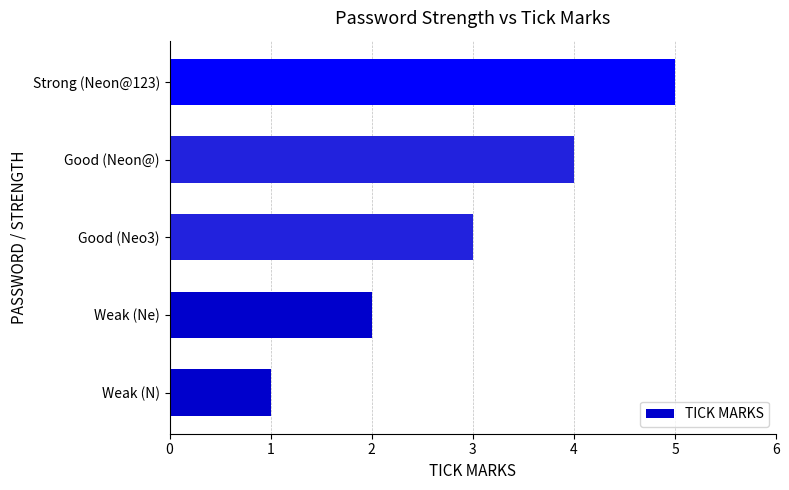

What is the ratio of the value at Strong (Neon@123) to the value at Weak (N)?

5.0